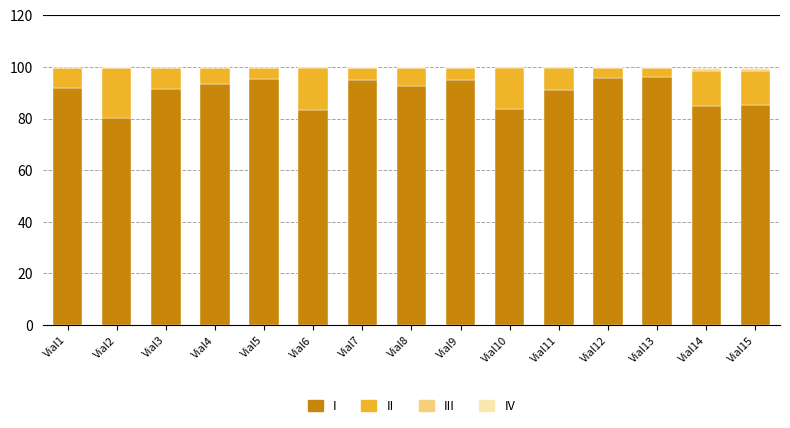

Count the number of data series in this chart.

4